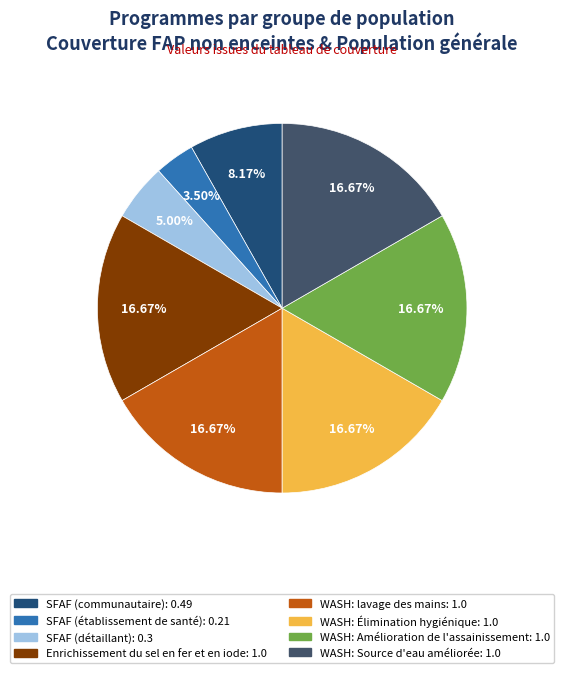

Is the sum of SFAF (communautaire) and WASH: Amélioration de l'assainissement greater than half?

No